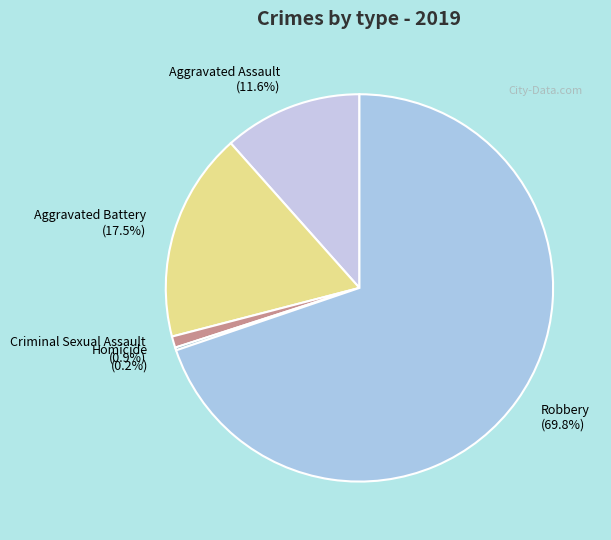

To the nearest percent, what is the difference between the Aggravated Battery and Criminal Sexual Assault slice percentages?

17%